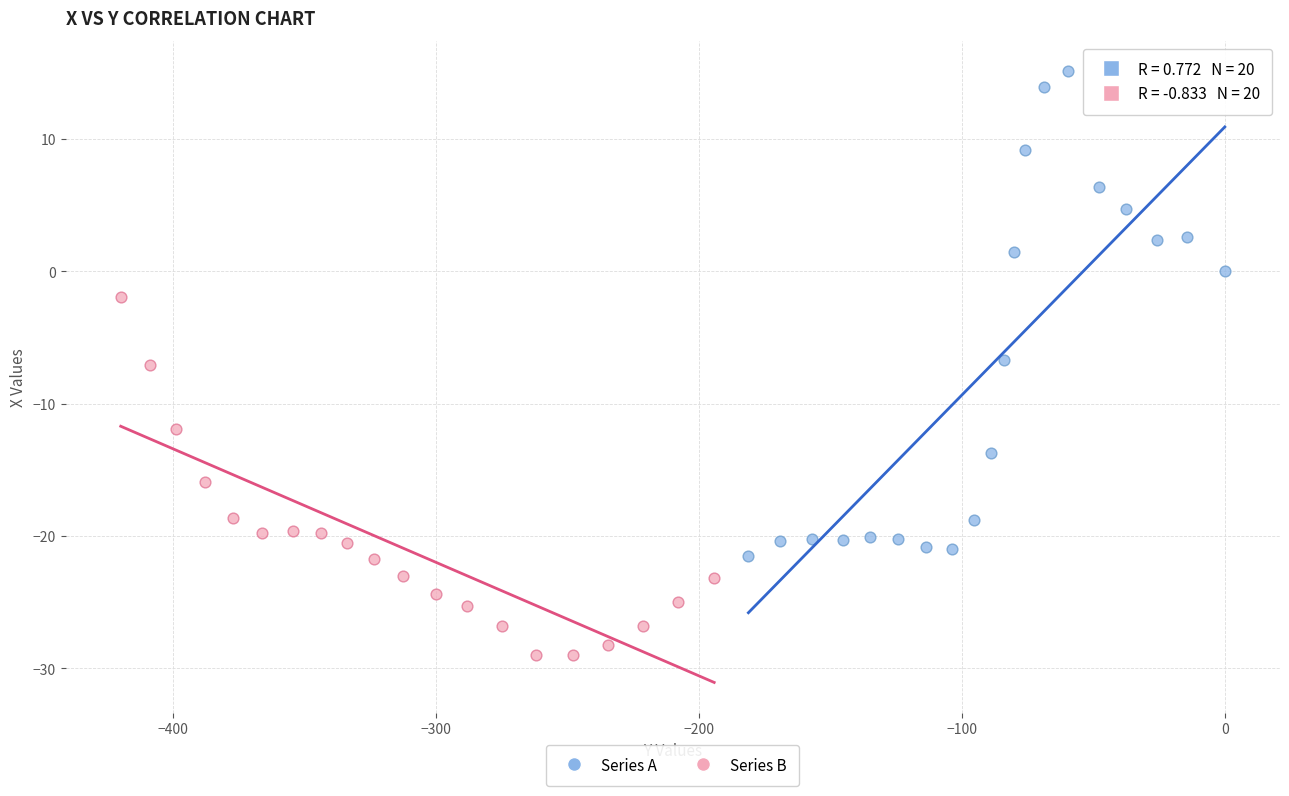

Which series has the largest Y range (max minus min)?

Series A